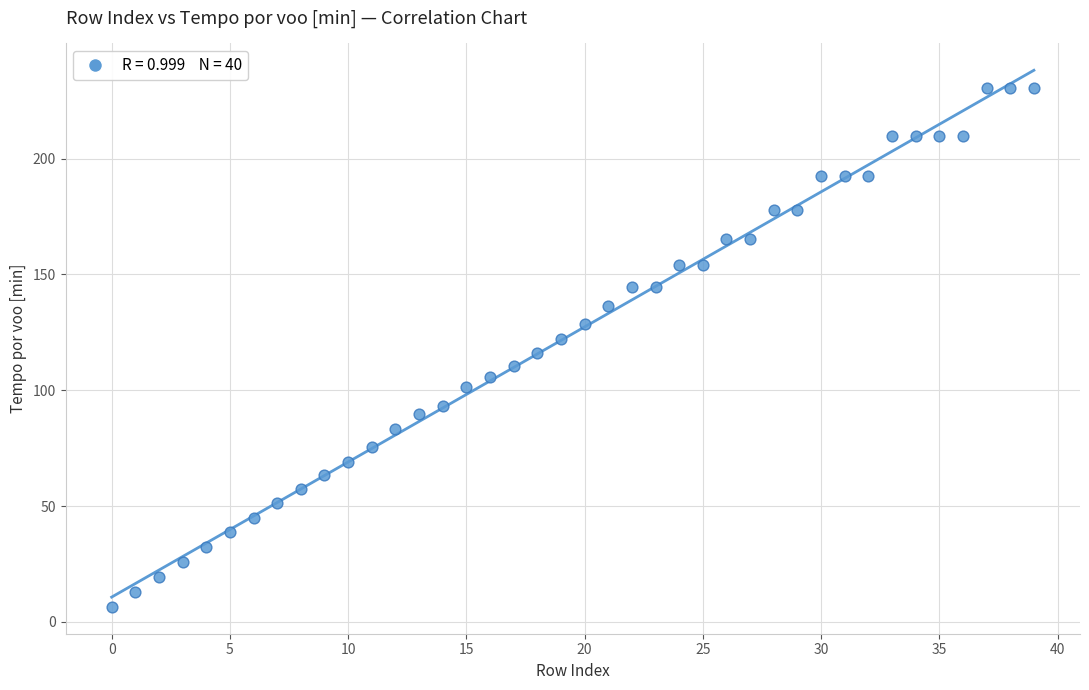

What is the range of Y values (max minus min)?

224.1